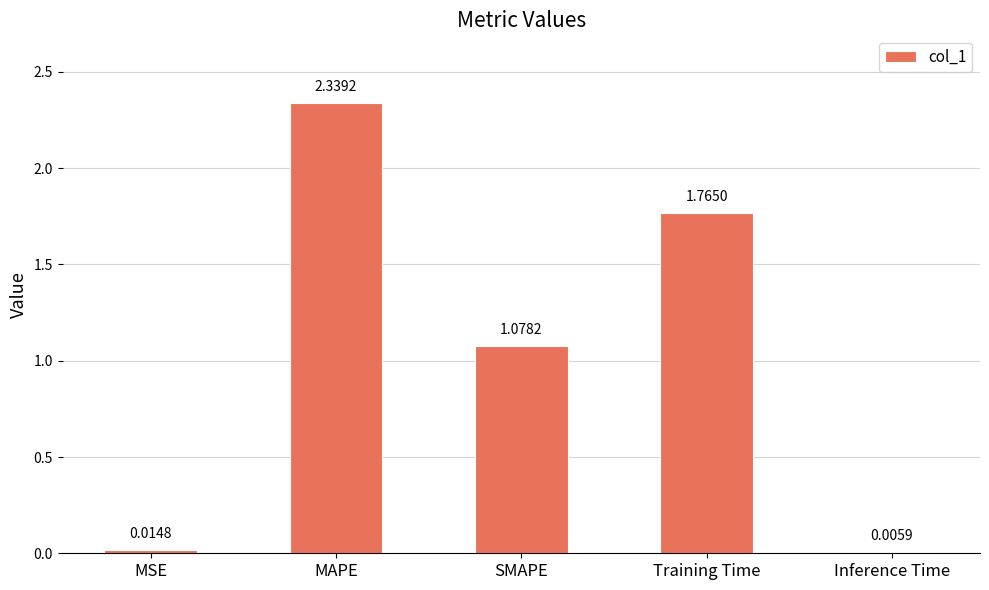

What is the sum of all values?

5.2